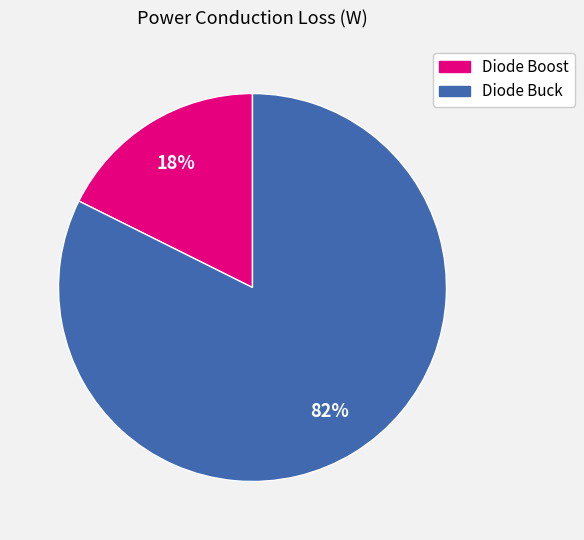

To the nearest percent, what portion does Diode Buck represent?

82%